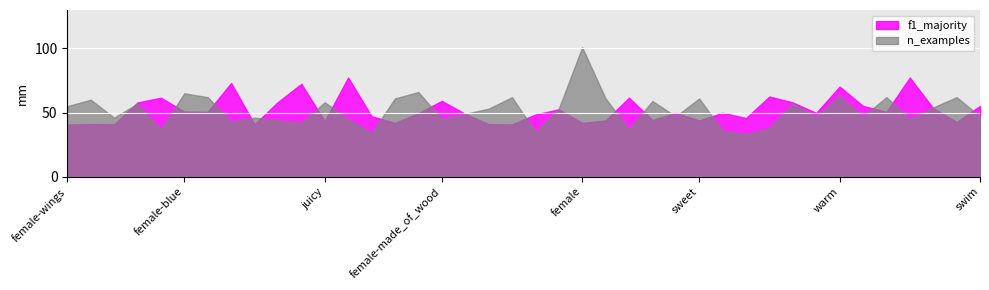

What is the sum of all f1_majority values?

2092.9